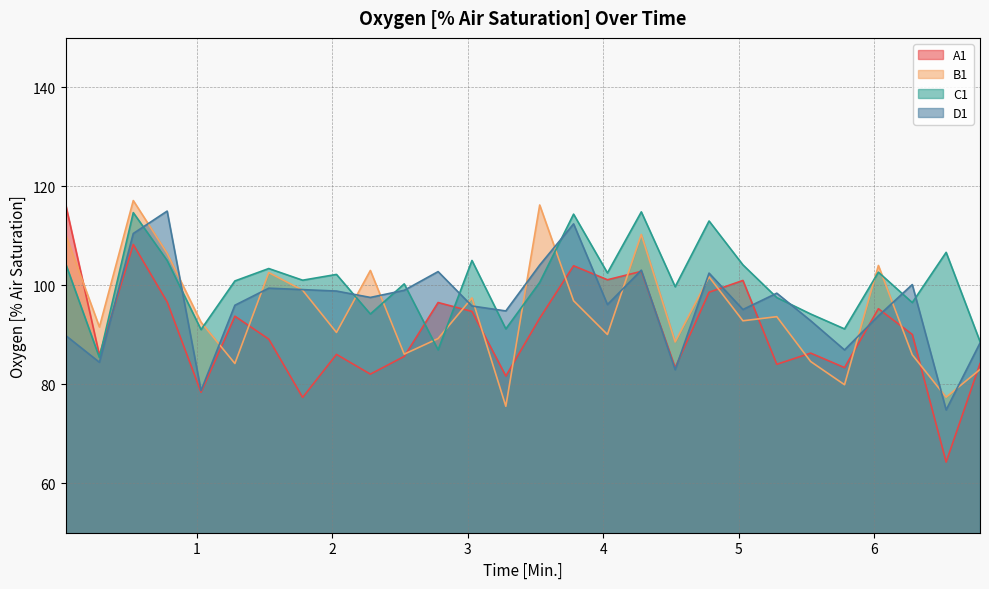

The value of C1 at 2.78 is 87.0. True or false?

True